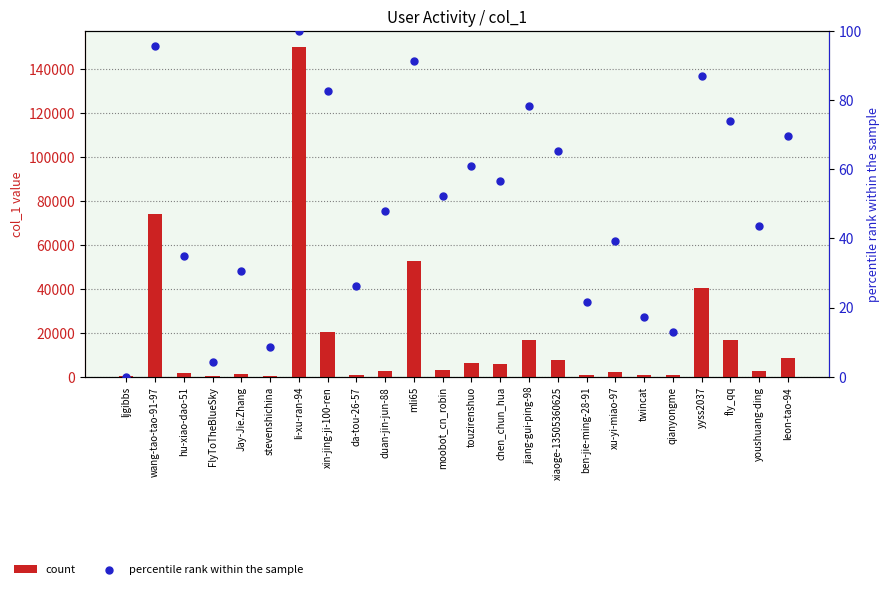

Which series contains the lowest Y value?

percentile rank within the sample